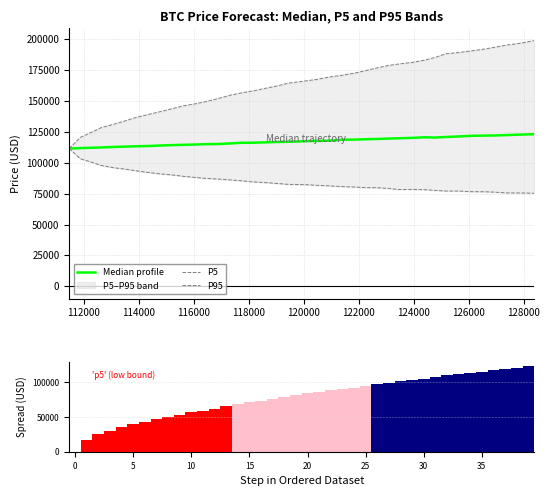

What is the highest value of the Median profile series?

123109.5